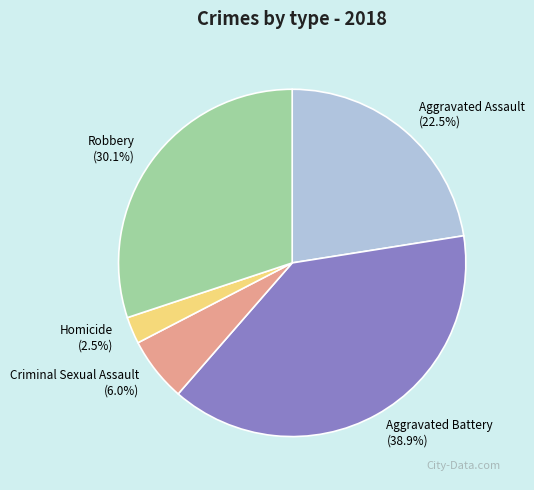

To the nearest percent, what portion does Aggravated Battery represent?

39%